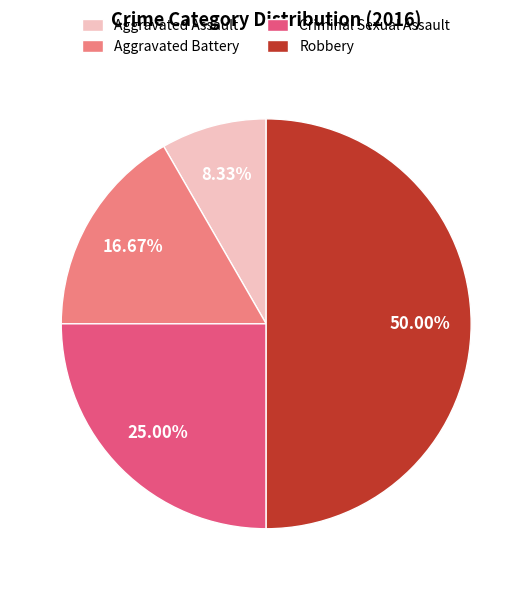

How many segments does this pie chart have?

4